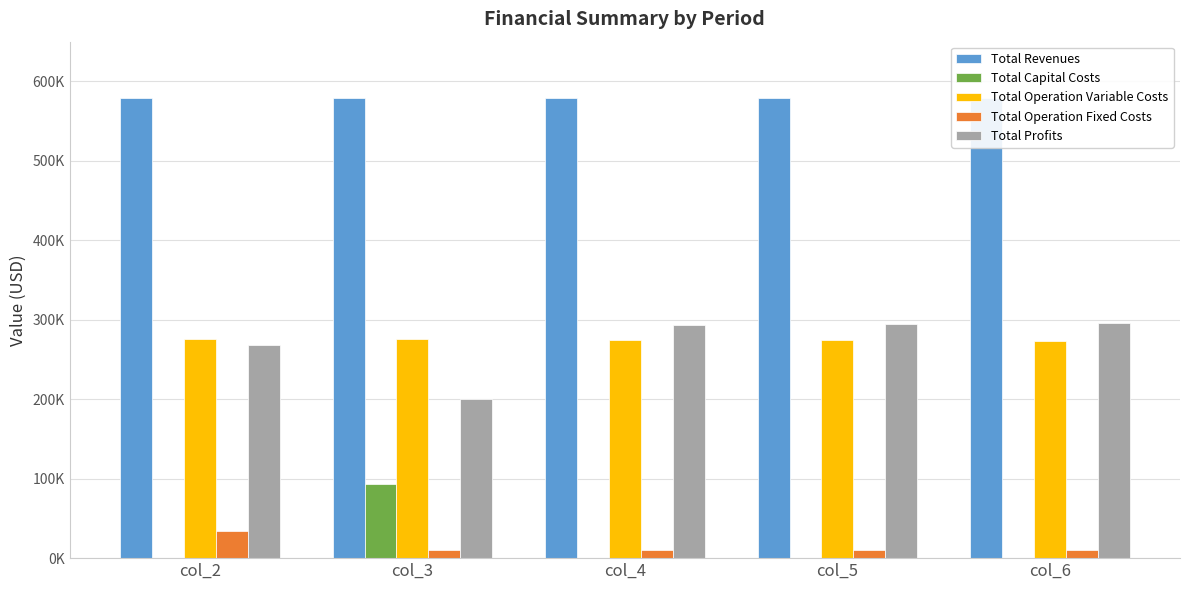

What is the value of the Total Profits bar at the 3rd from the left?

294039.1